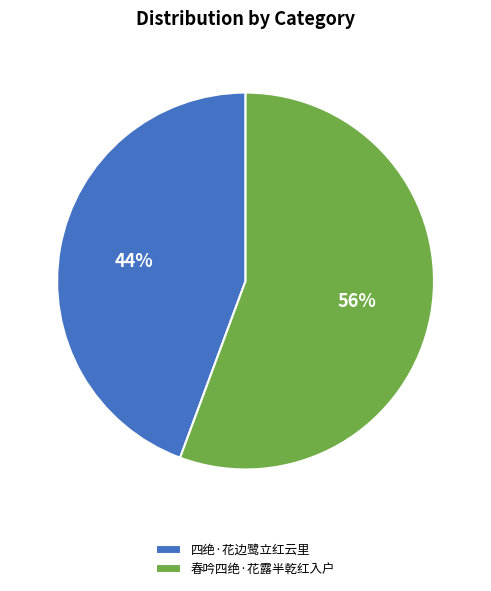

Combined, do 春吟四绝·花露半乾红入户 and 四绝·花边鹭立红云里 account for over 50%?

Yes